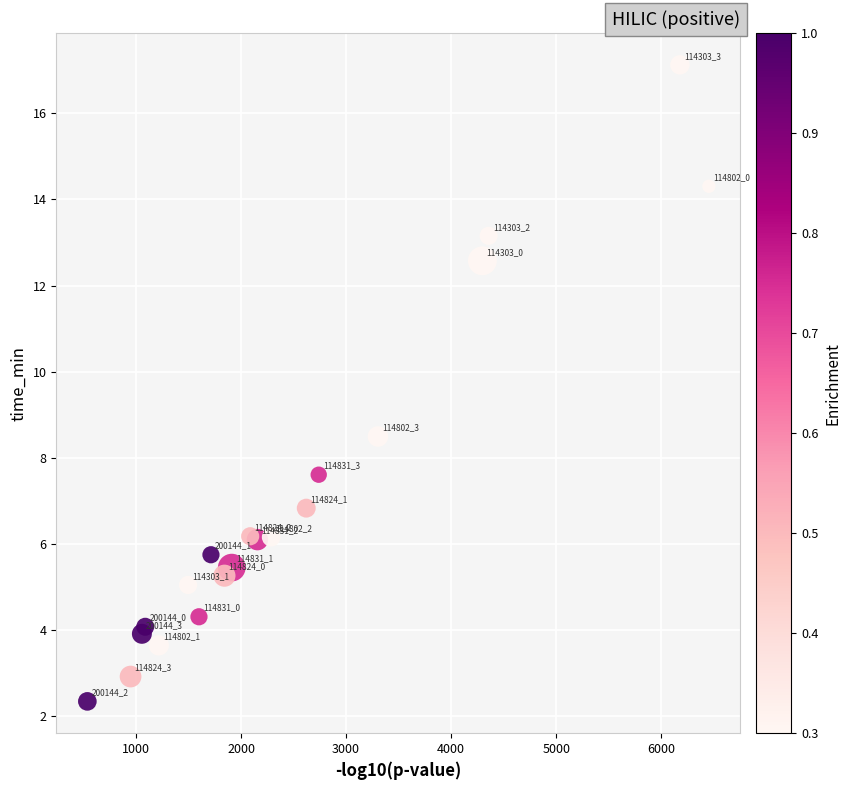

What is the range of X values (max minus min)?

5916.5